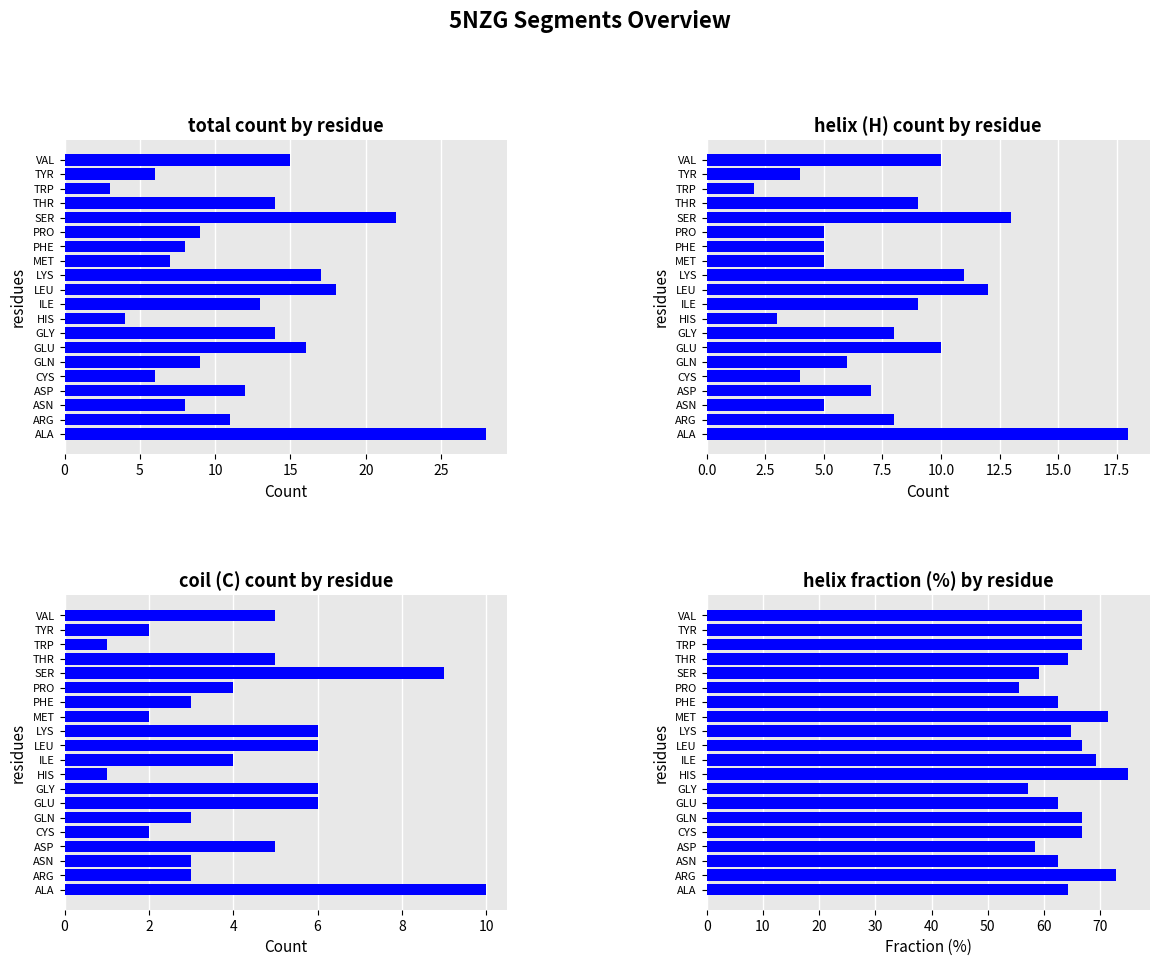

How many series are shown in this chart?

4